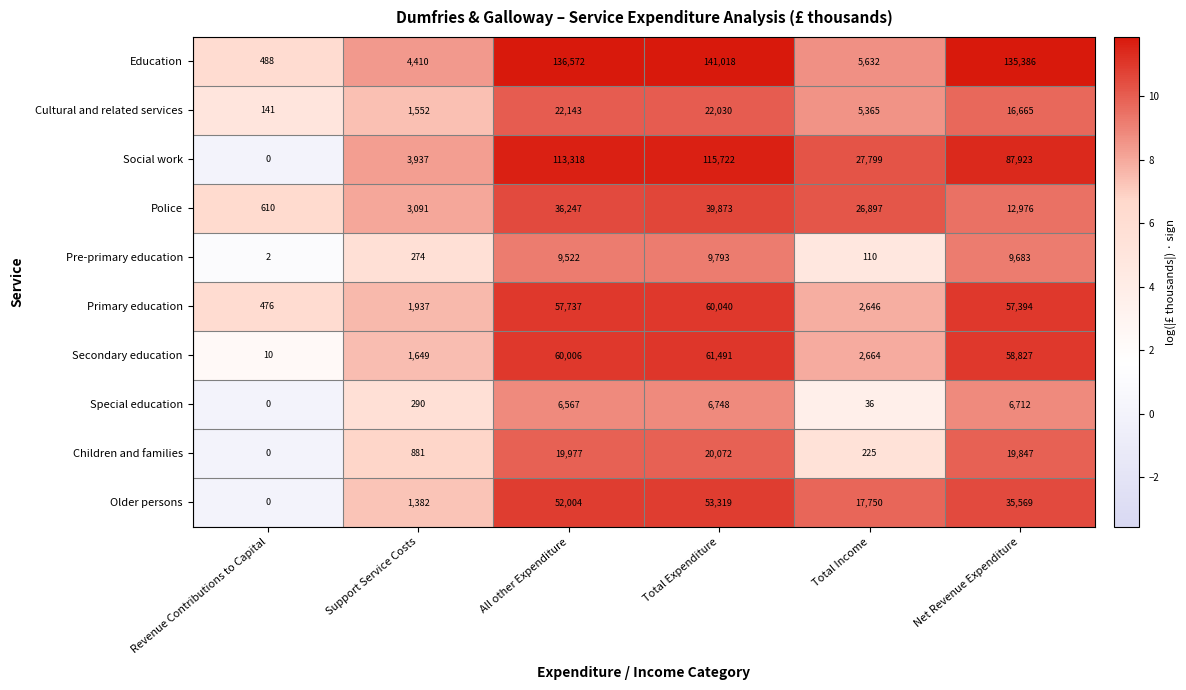

Rank the series by their maximum value, from lowest to highest.

Special education, Pre-primary education, Children and families, Cultural and related services, Police, Older persons, Primary education, Secondary education, Social work, Education